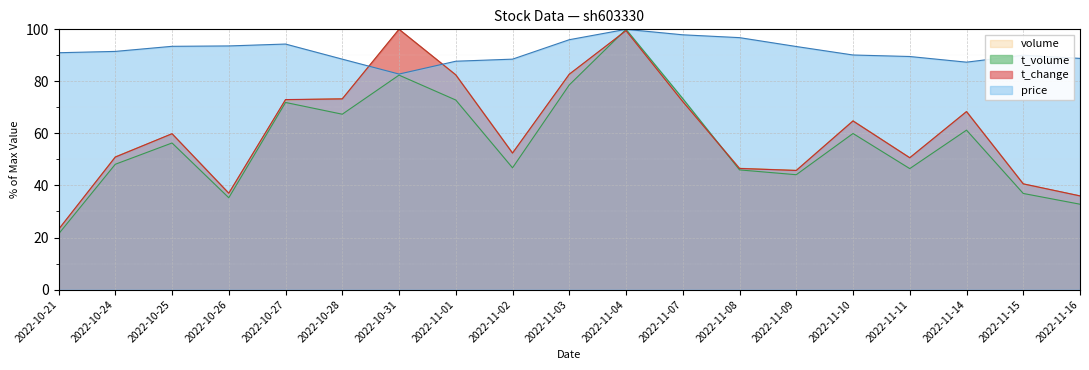

At how many categories does at least one series exceed 24?

19